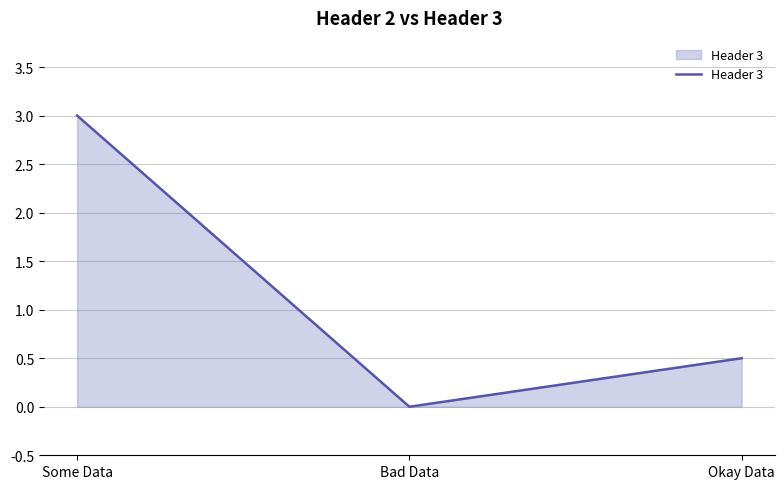

The chart shows a value of 0.8 at Okay Data. True or false?

False